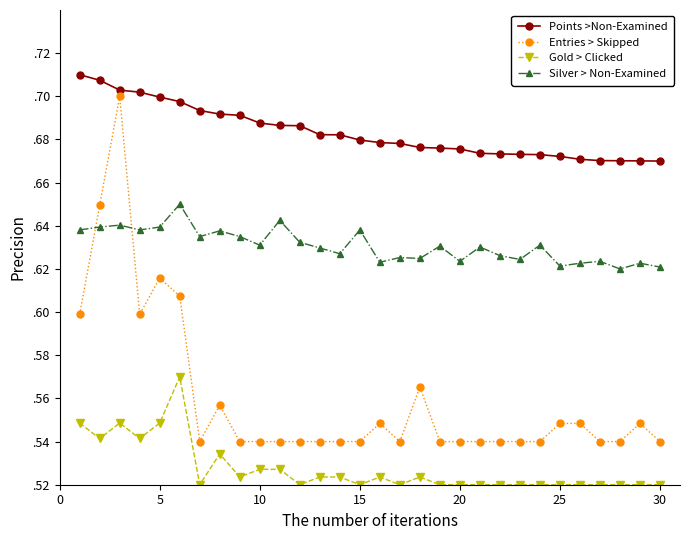

True or false: Silver > Non-Examined has more than 2 interior local peaks.

True